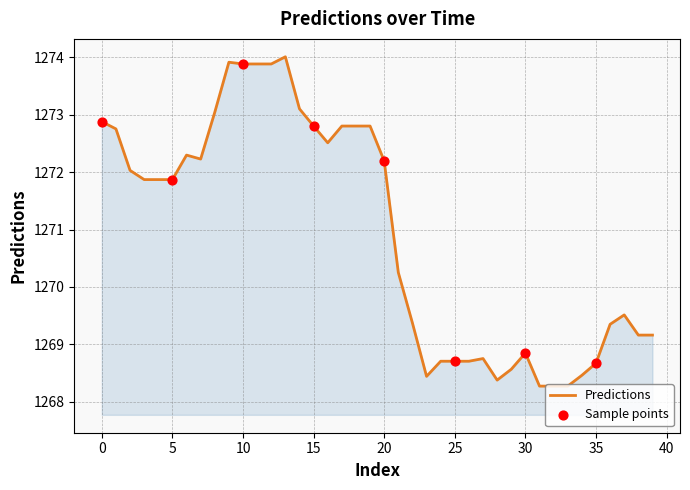

What is the greatest value displayed?

1274.0